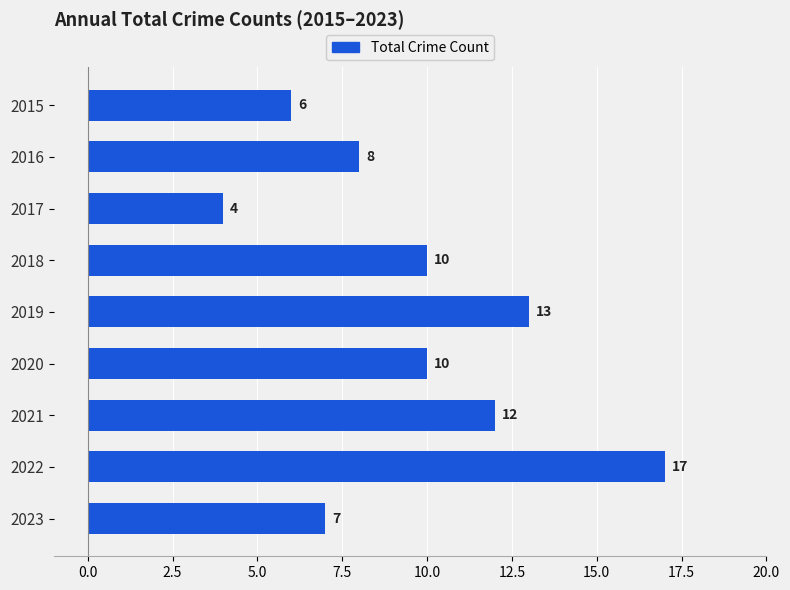

What is the average value?

10